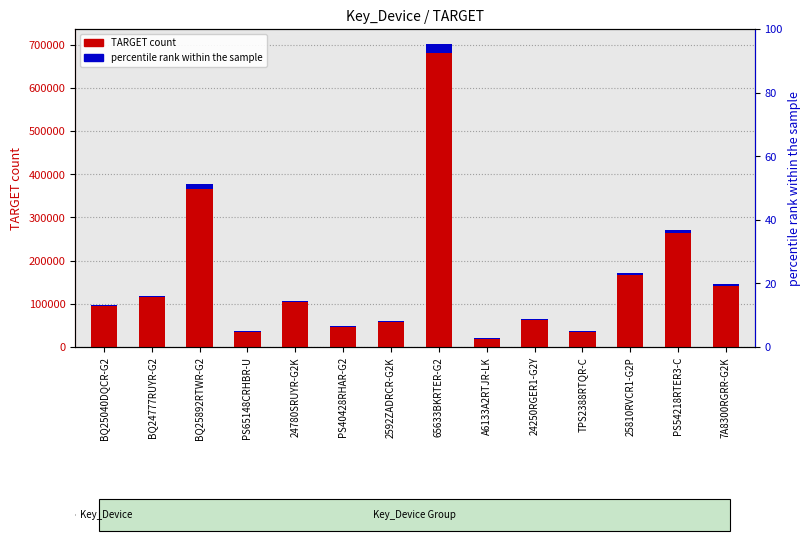

What value does the TARGET (count) series have at 25810RVCR1-G2P?

172072.0